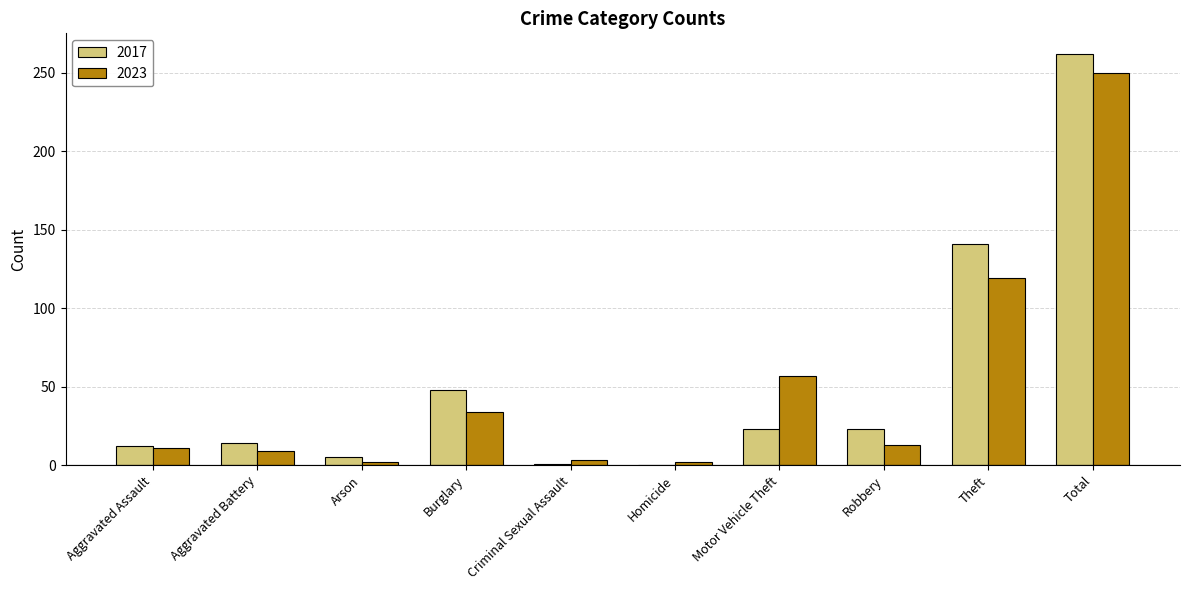

Where does the 2017 series first go above 23?

Burglary